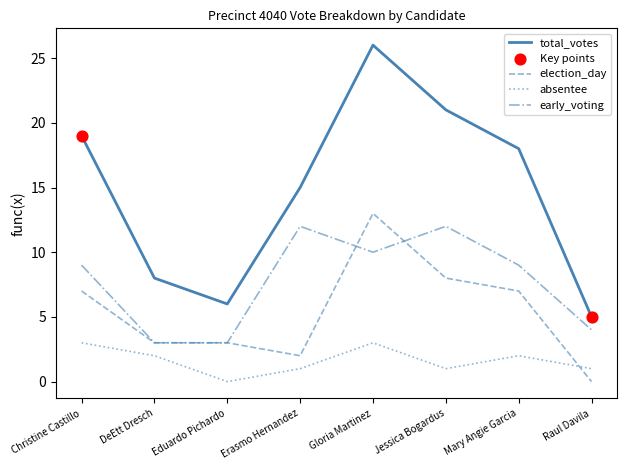

Between Erasmo Hernandez and Raul Davila, which series saw the biggest shift?

total_votes